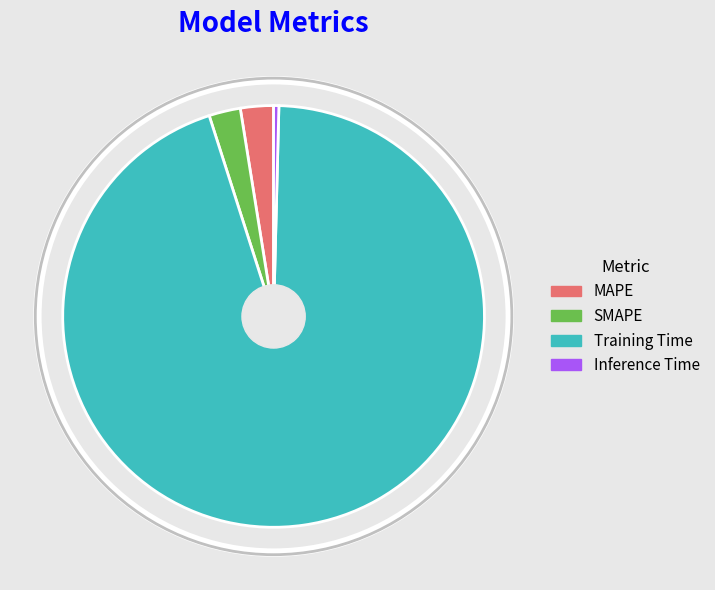

Combined, do SMAPE and MAPE account for over 50%?

No